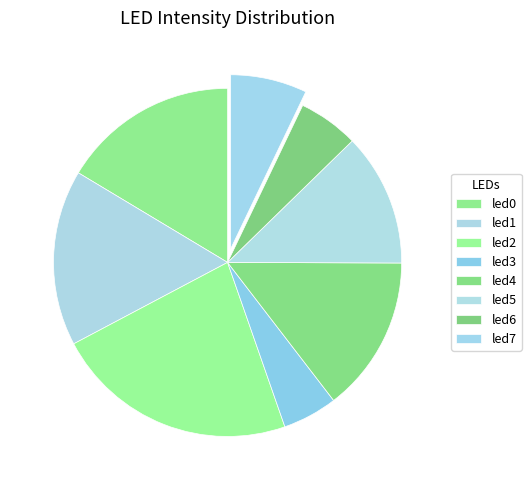

What percentage is the led2 slice, to the nearest percent?

23%